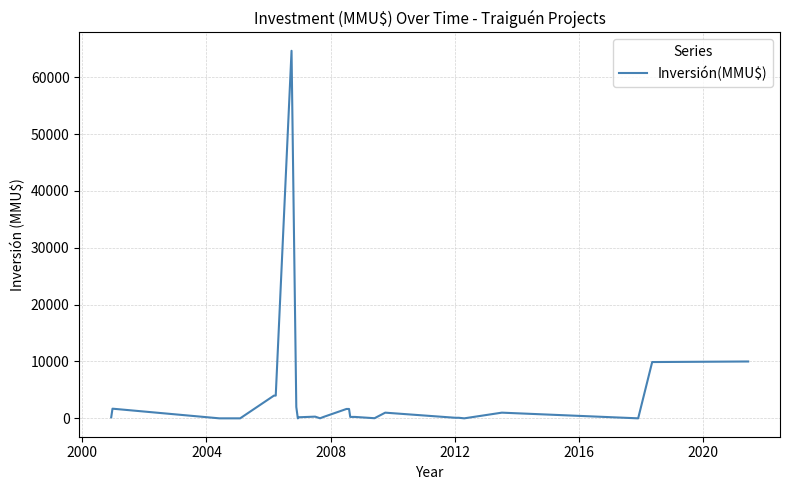

How many lines are shown in the chart?

1